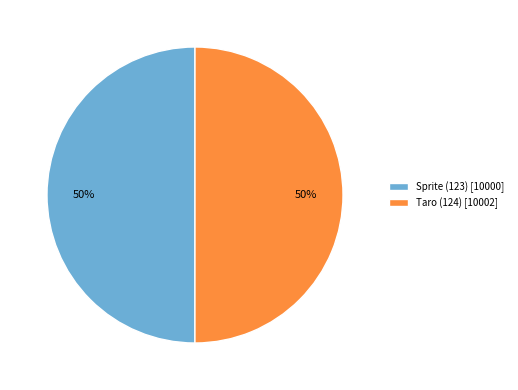

To the nearest percent, what percentage of the pie is Sprite (123)?

50%